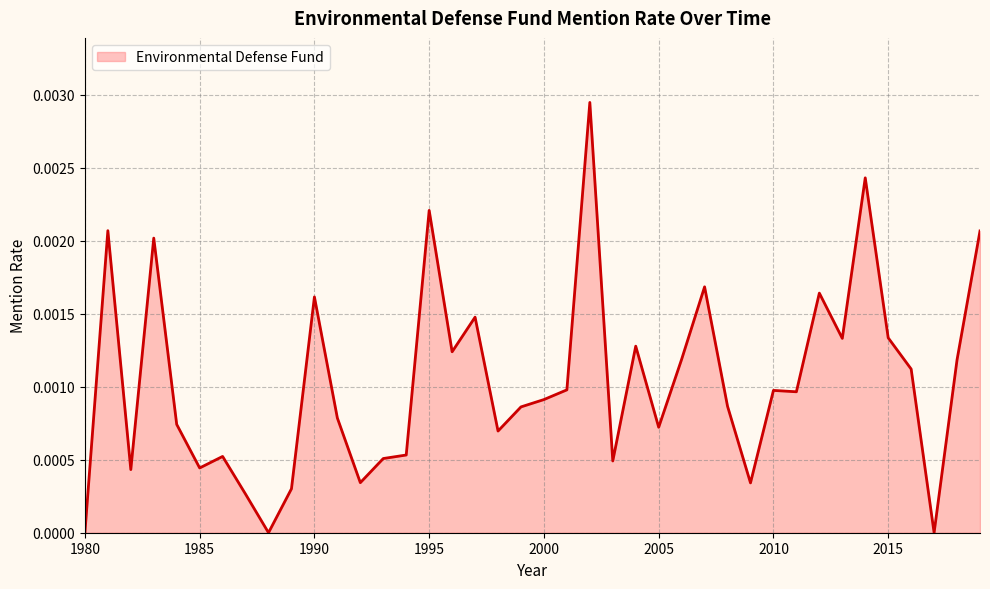

Where is the data nearest to the value 0?

1980